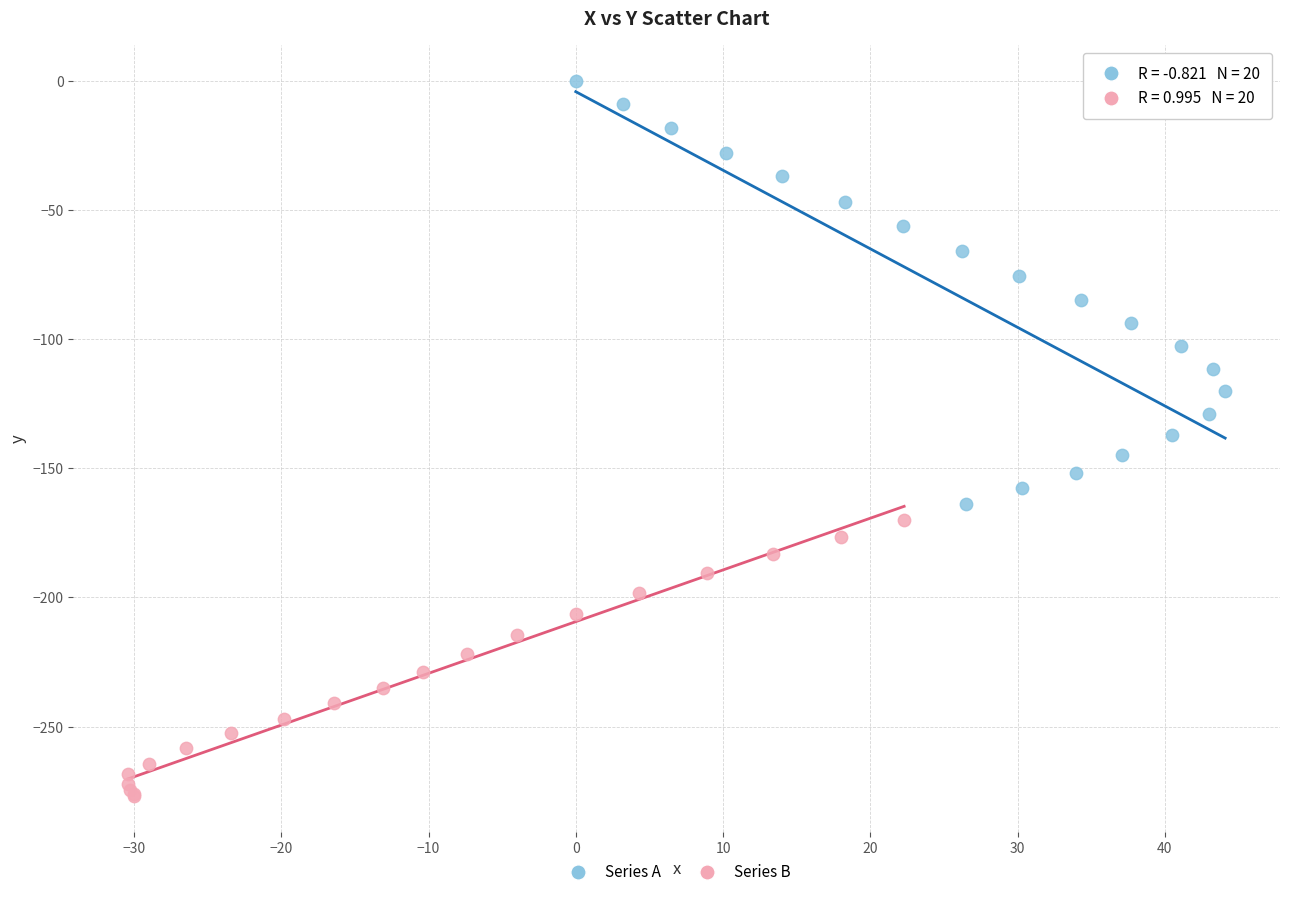

Which series has the largest Y range (max minus min)?

Series A